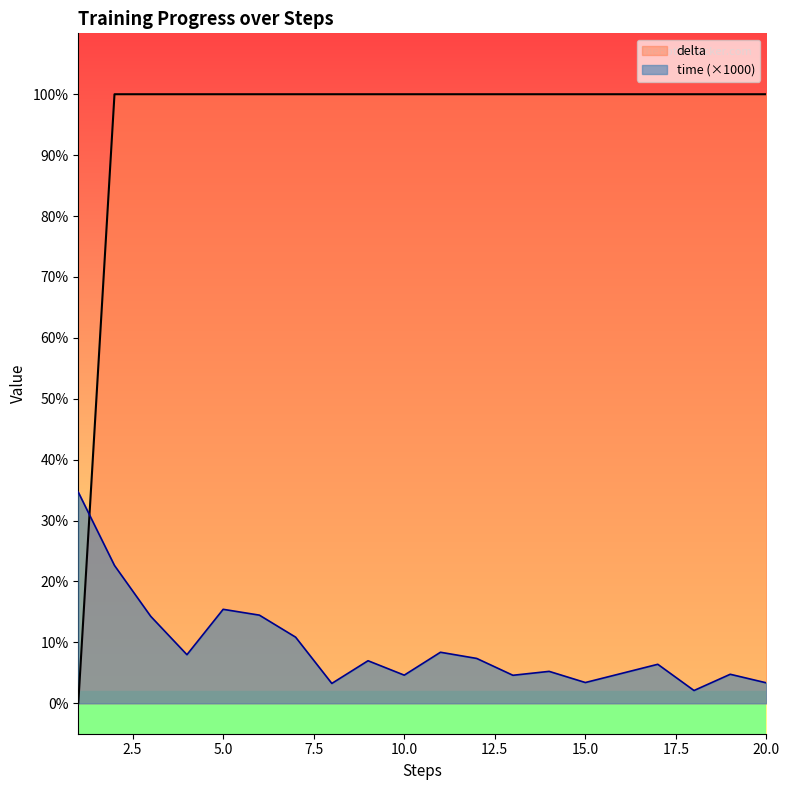

True or false: time and delta intersect in this chart.

True